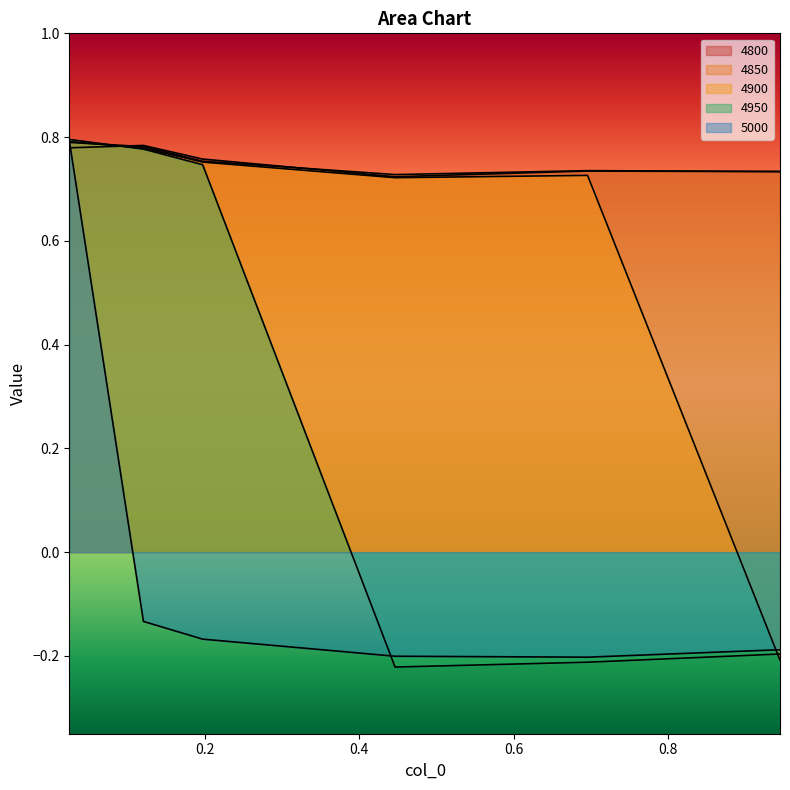

True or false: 5000 has more than 0 points higher than both neighbors.

False